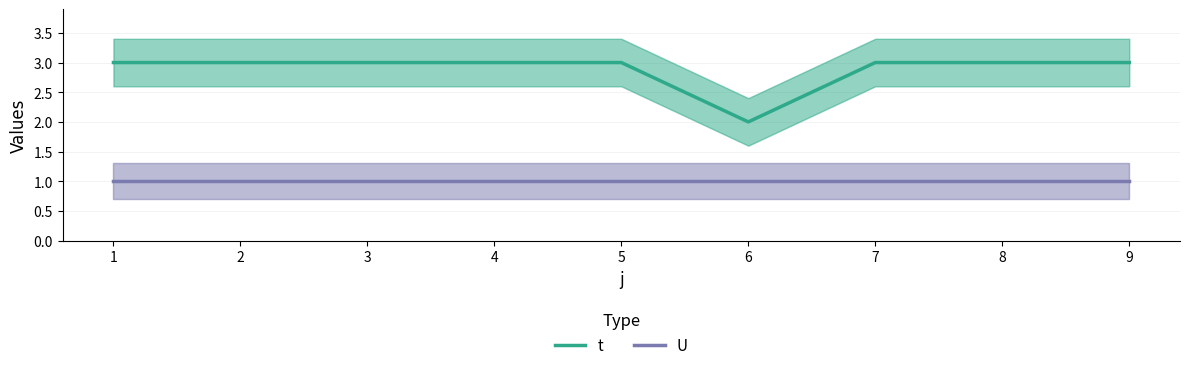

The value of t at 7 is 1. True or false?

False